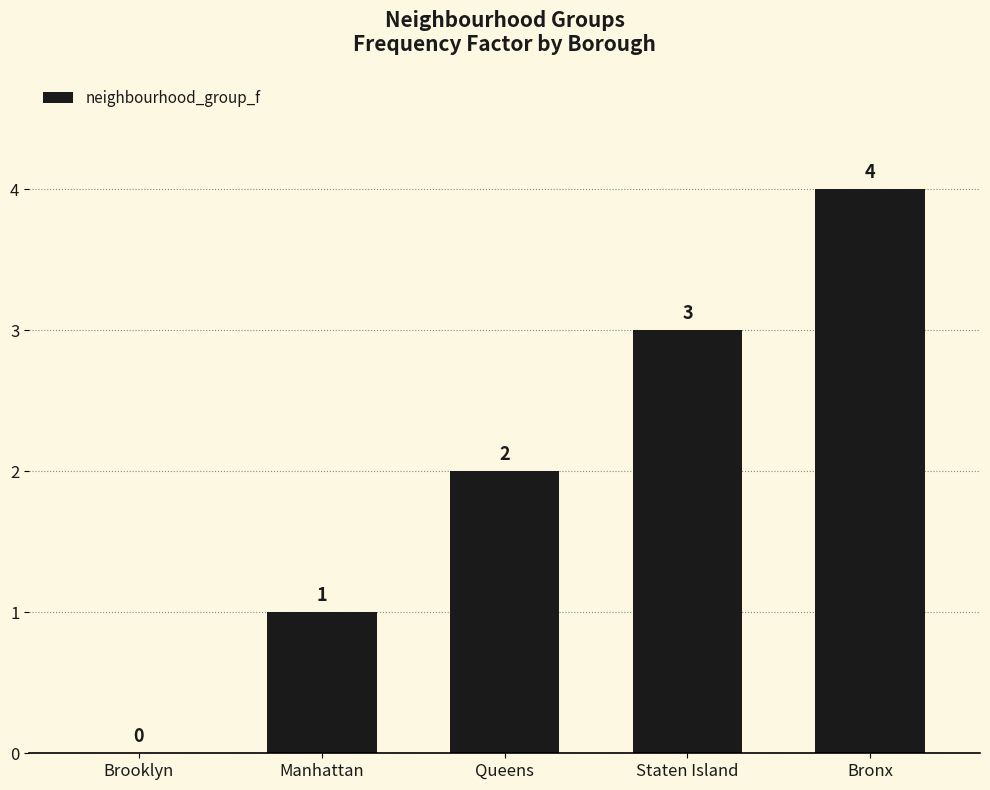

Does the chart contain stacked bars?

No